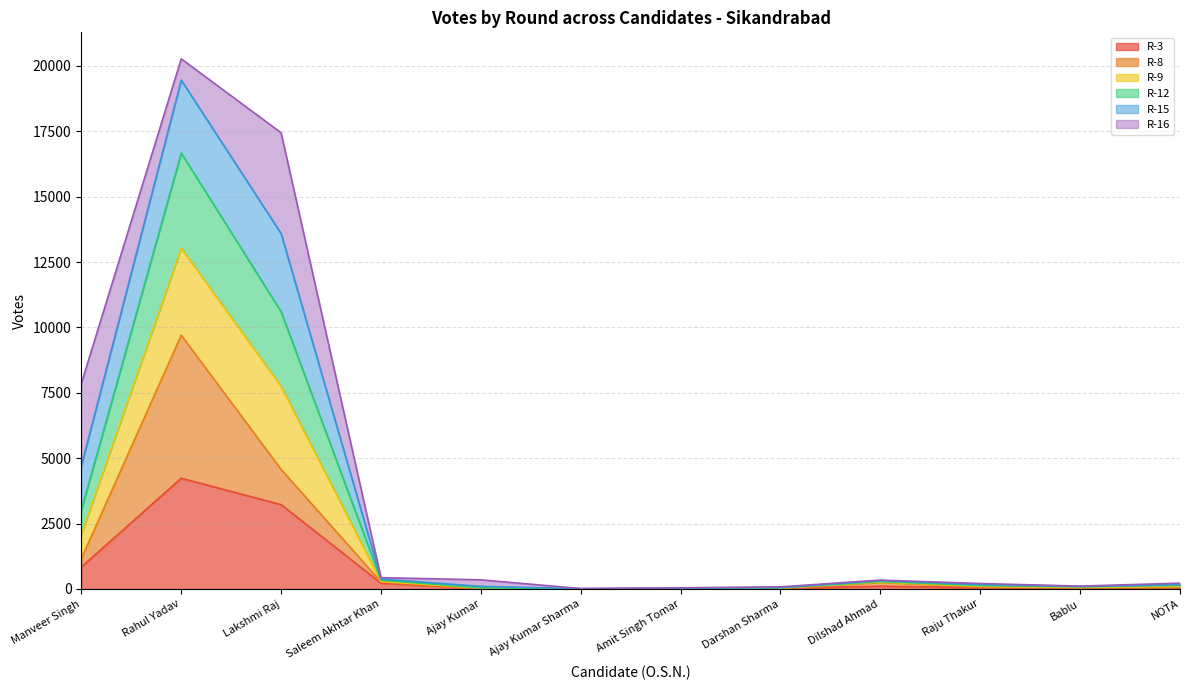

True or false: R-12 and R-3 intersect in this chart.

False